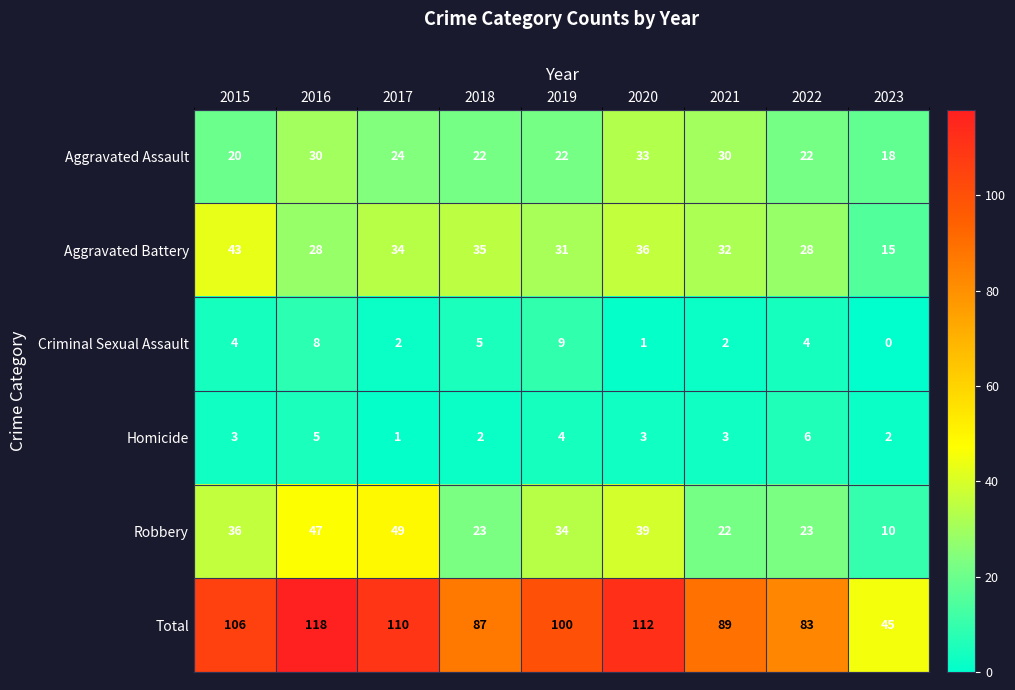

How many distinct data groups are displayed?

6